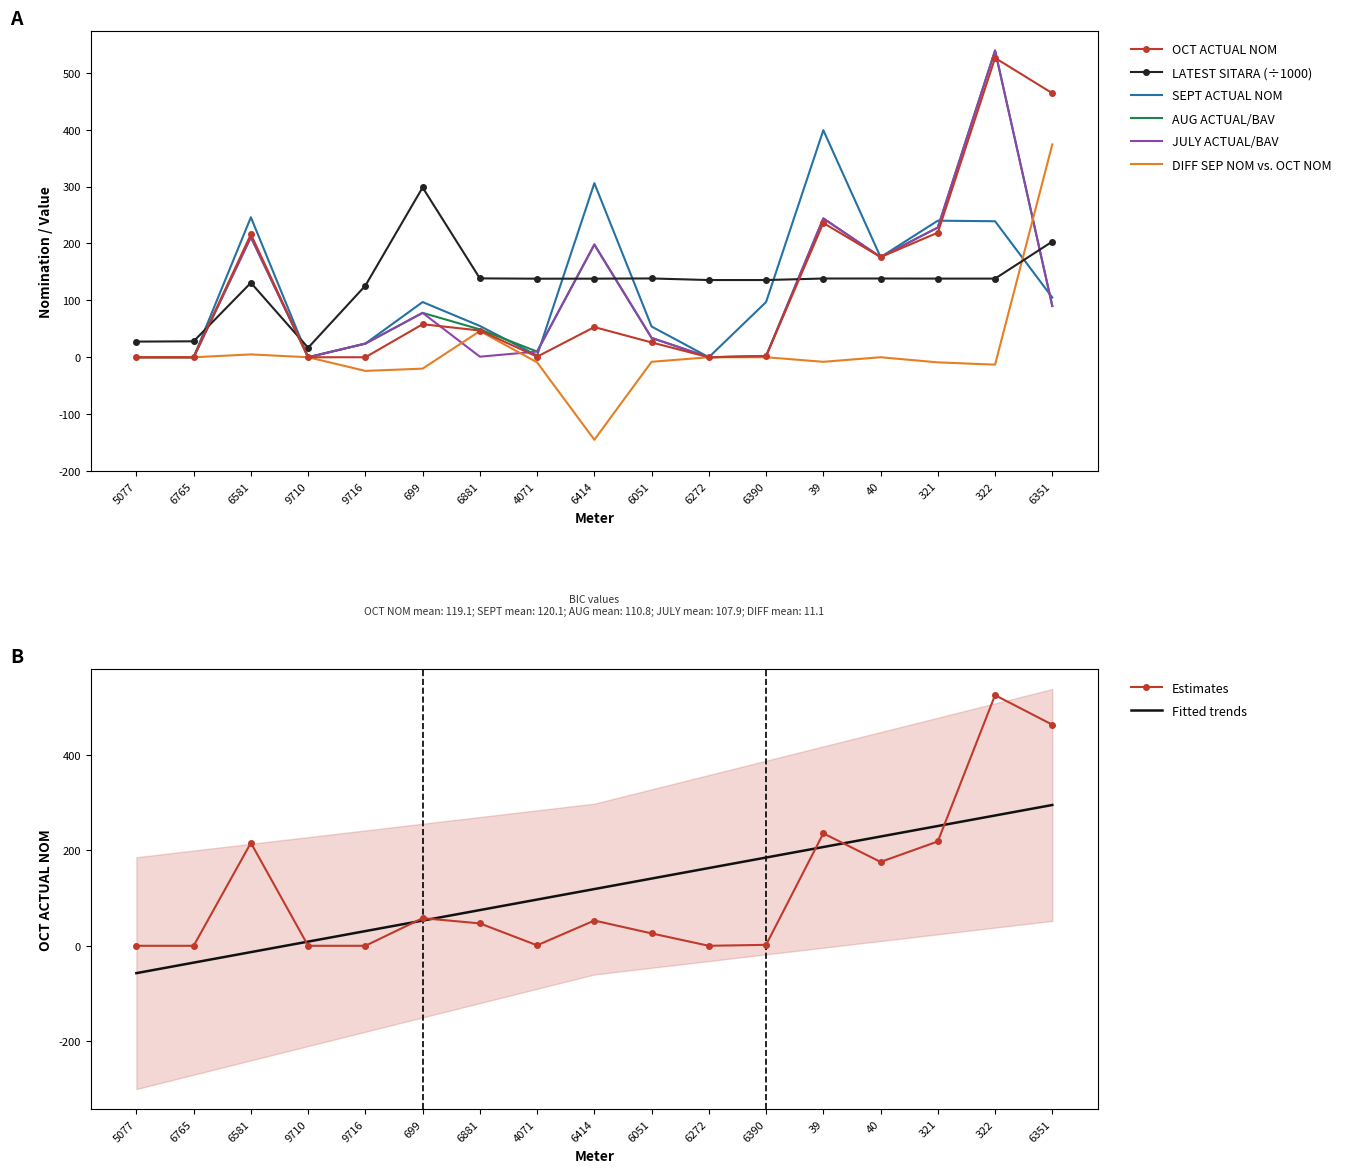

Which category has the highest value in the DIFF SEP NOM vs. OCT NOM series?

6351